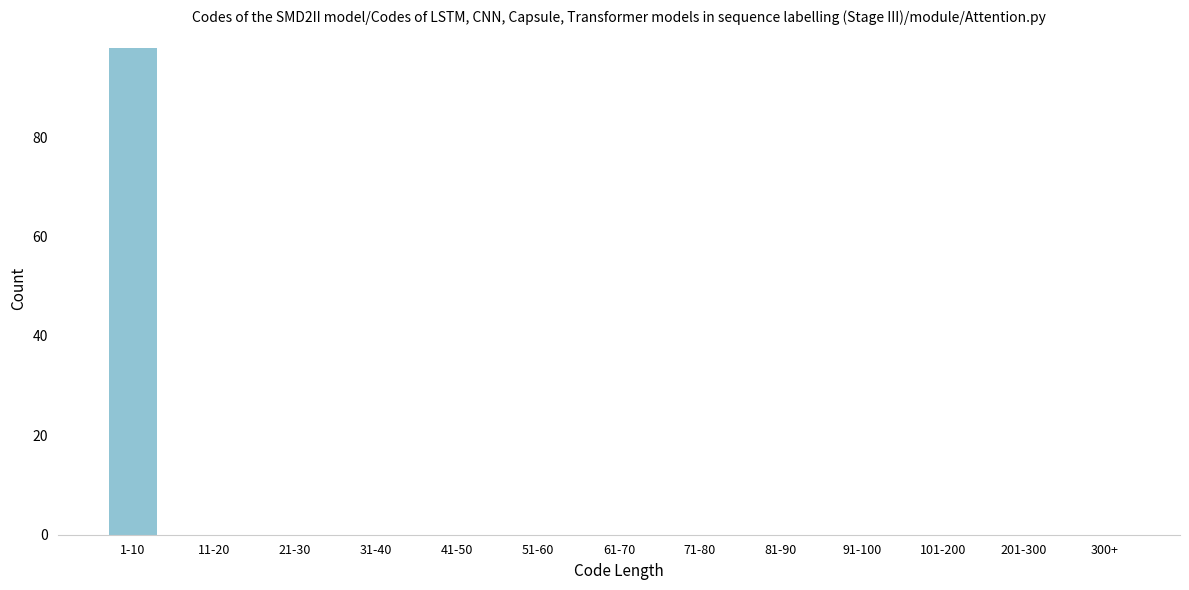

Reading left to right, transcribe all the data shown in this chart.

1-10=98	11-20=0	21-30=0	31-40=0	41-50=0	51-60=0	61-70=0	71-80=0	81-90=0	91-100=0	101-200=0	201-300=0	300+=0